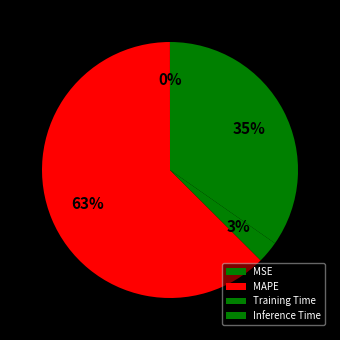

Which slice represents more than half of the pie?

MAPE